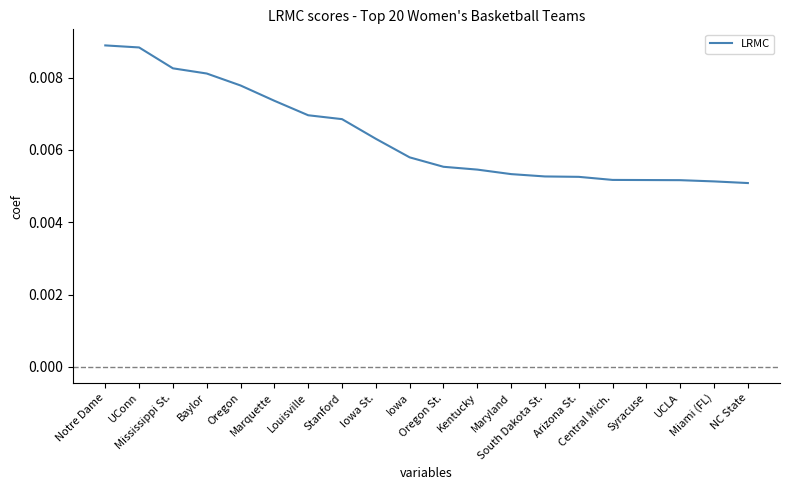

Which category has the lowest value across all series?

NC State